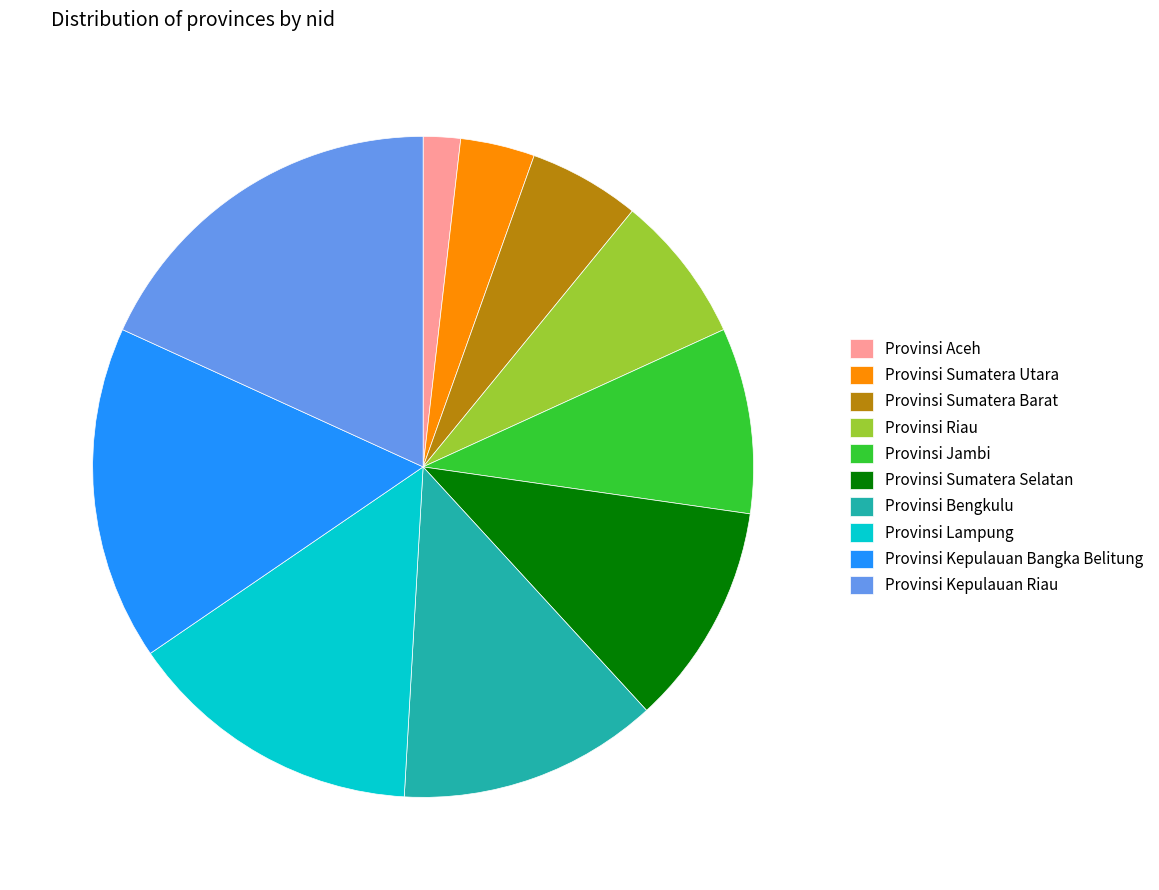

Does Provinsi Bengkulu represent more than half of the total?

No